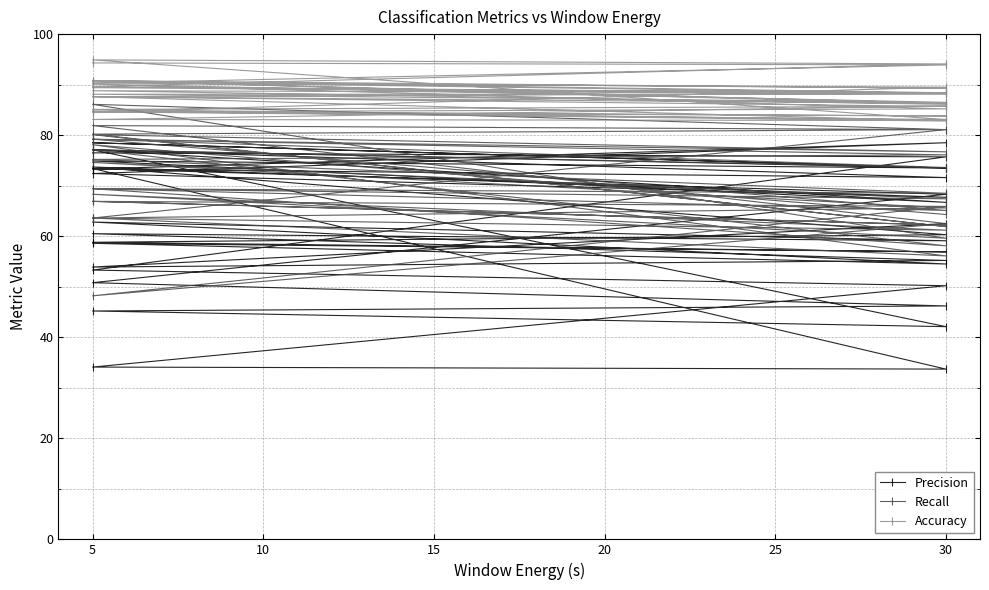

Which has a higher value, 5 or 5?

5